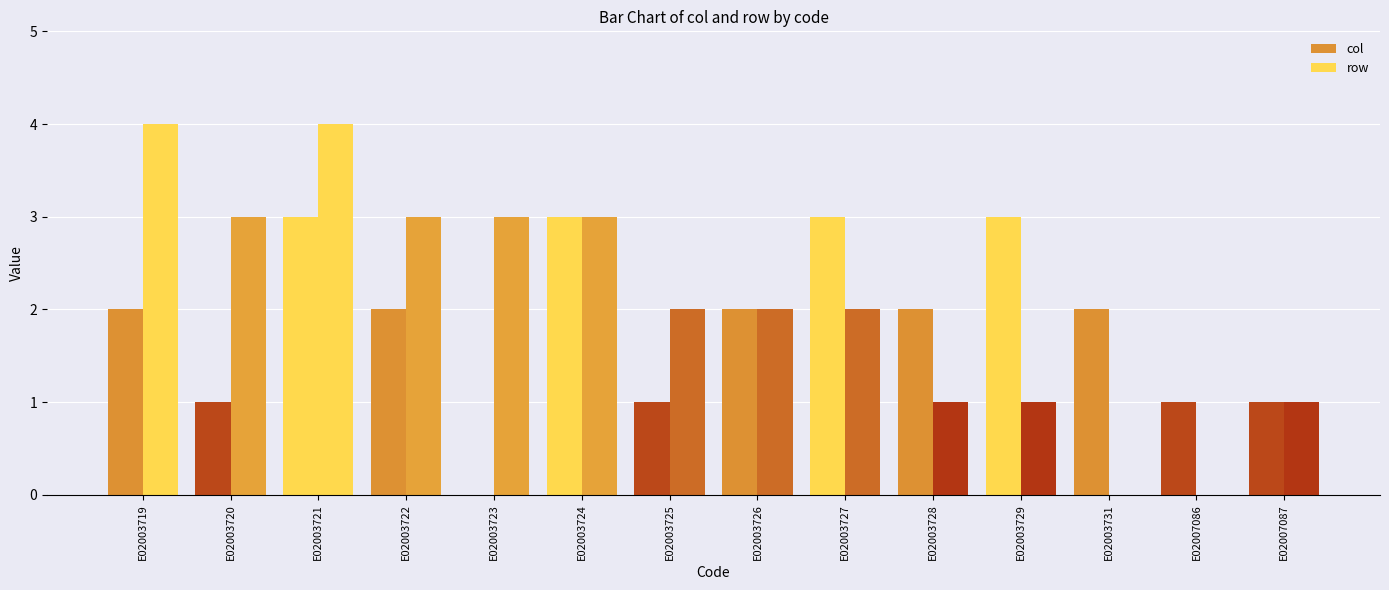

Is the value of col at E02003723 greater than the value of row at E02003728?

No